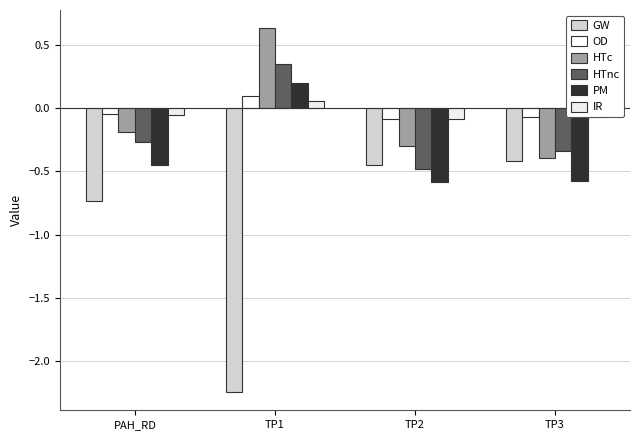

What position from the left is TP1?

2